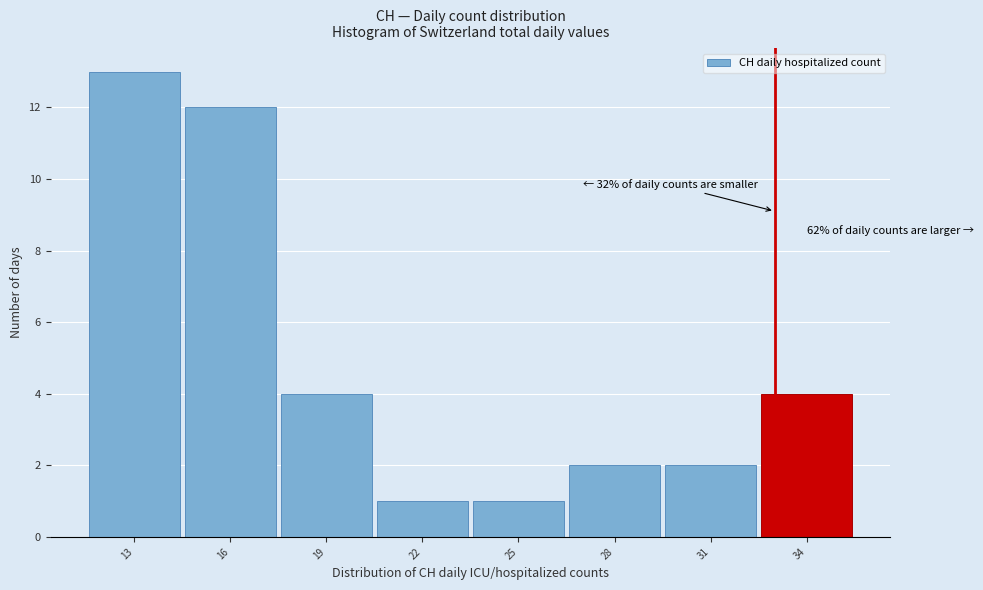

Which range on the x-axis has the tallest bar?

11.5 to 14.5